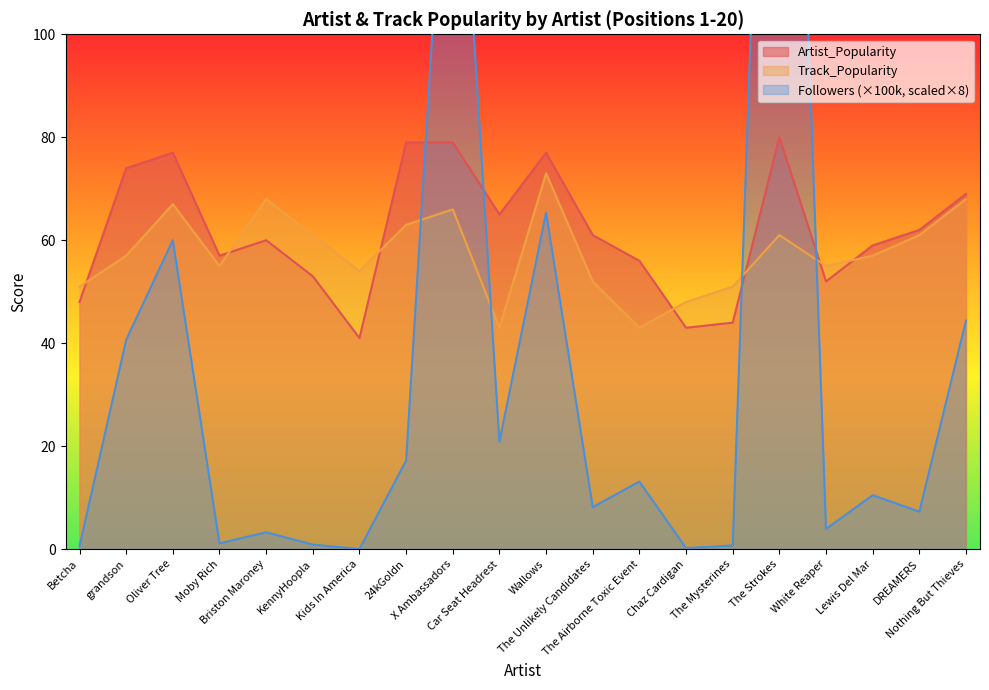

Where does the Track_Popularity series first go above 57?

Oliver Tree